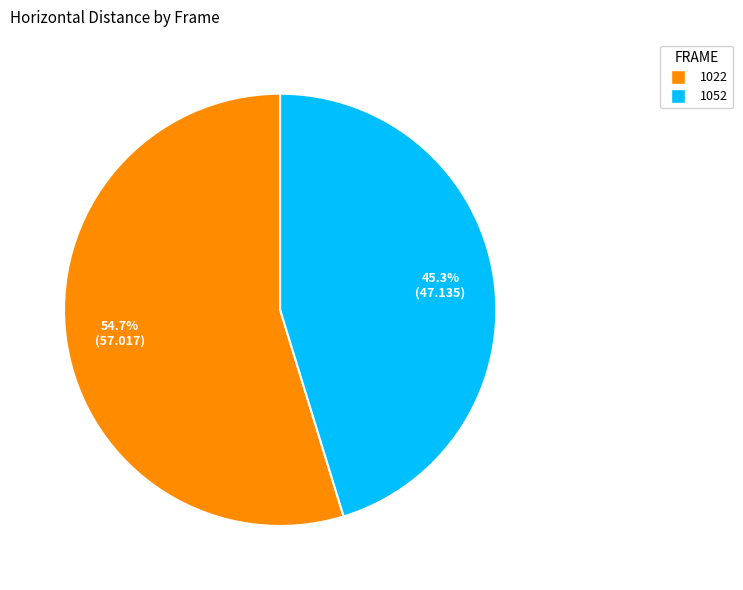

What percentage is the 1022 slice, to the nearest percent?

55%